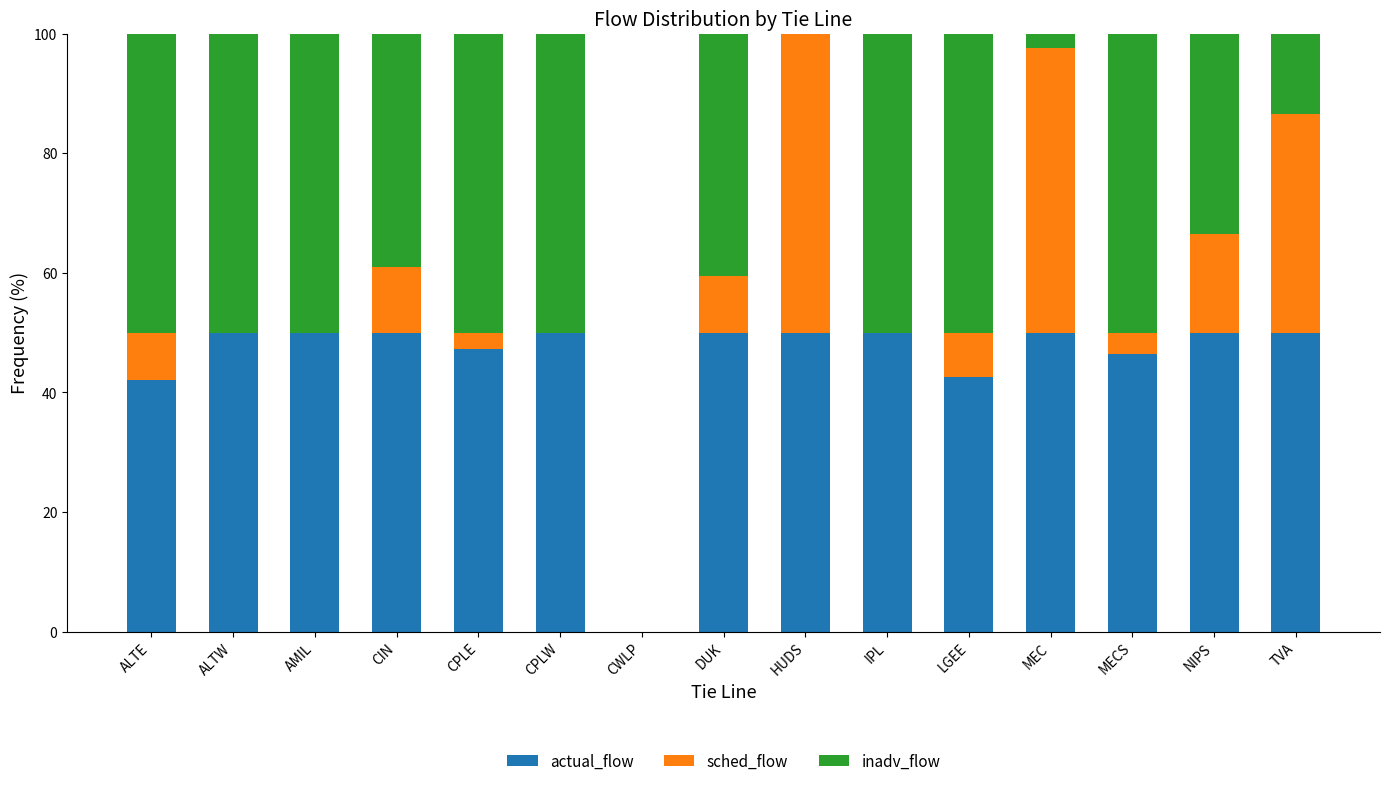

Is it true that actual_flow equals 16.5 at NIPS?

False